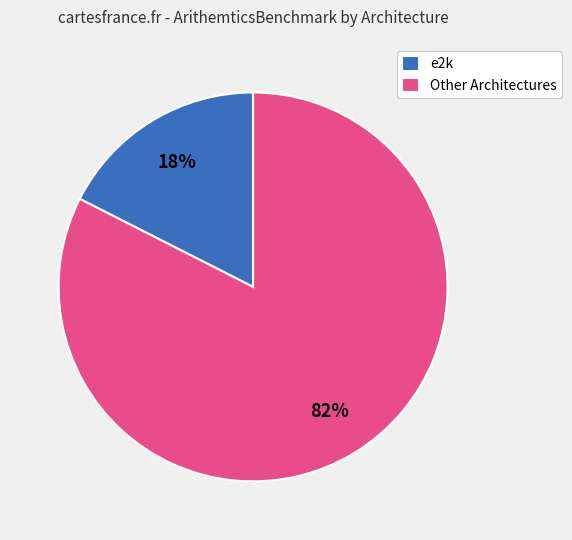

Do Other Architectures and e2k together represent more than half of the pie?

Yes